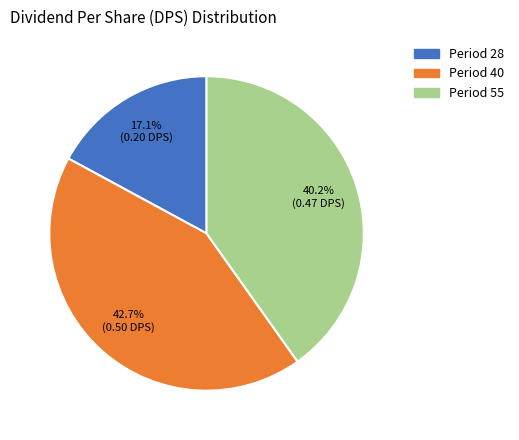

What is the largest slice in the pie chart?

Period 40